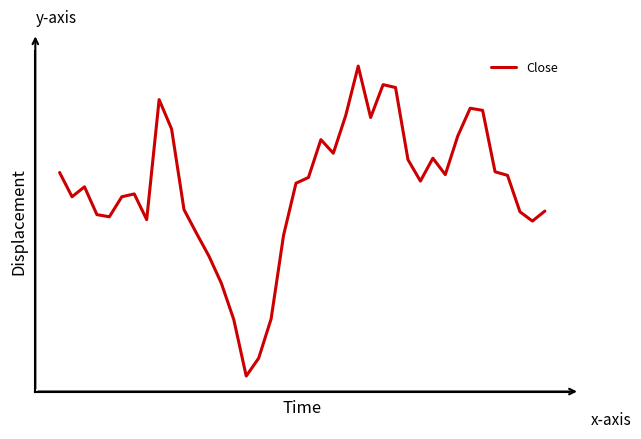

Is this an area chart (filled region under the line)?

No